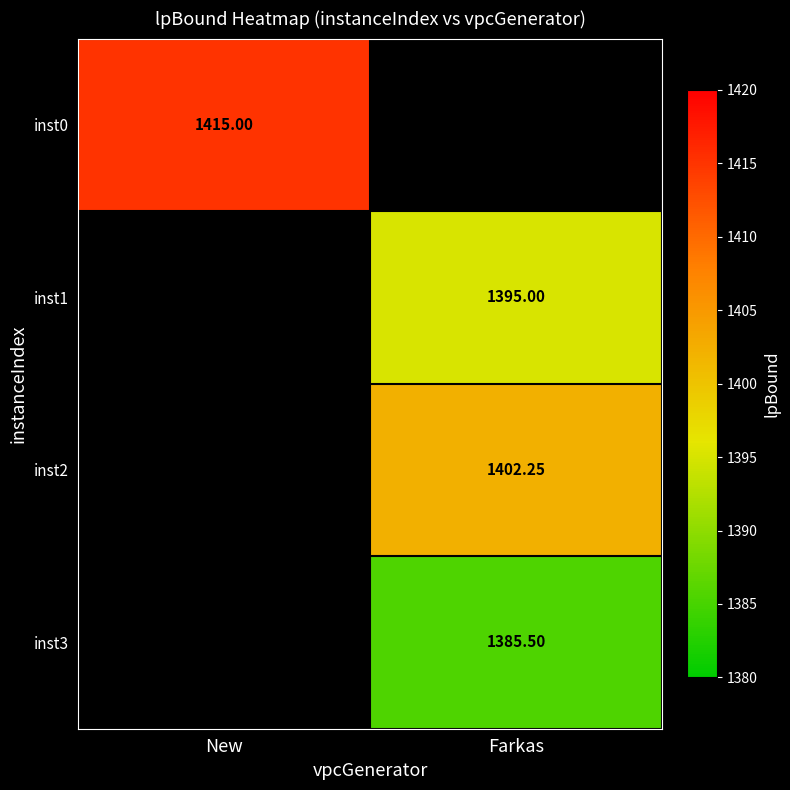

At which category does the chart reach its minimum across all series?

Farkas